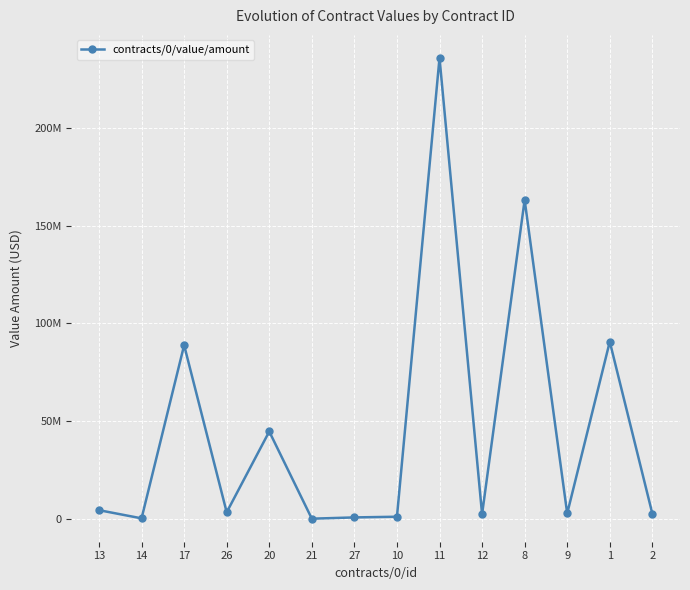

At which label does the data first exceed 3276135?

13